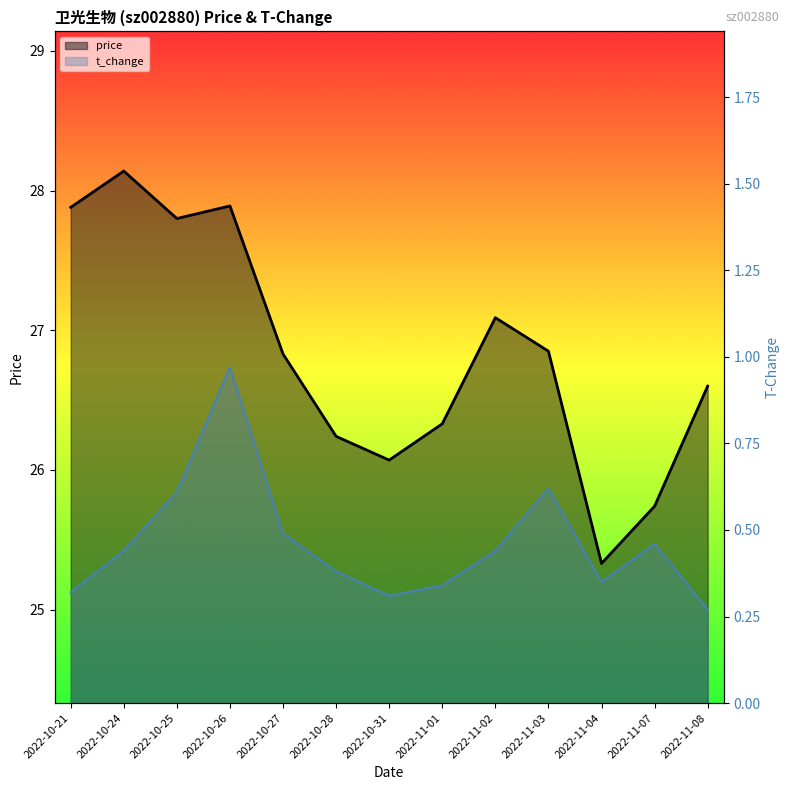

What is the label of the 1st point from the left?

2022-10-21